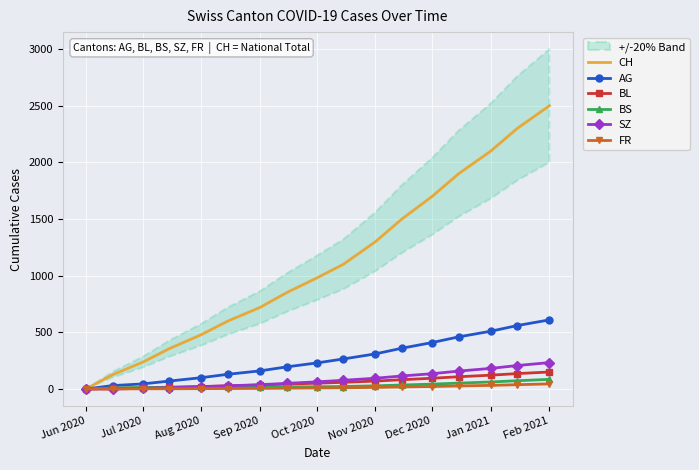

Reading left to right, transcribe all the data shown in this chart.

CH: 1	126	237	356	480	600	720	850	980	1100	1300	1500	1700	1900	2100	2300	2500
AG: 0	30	45	70	100	130	160	195	230	265	310	360	410	460	510	560	610
BL: 0	7	11	16	22	28	35	43	51	59	70	82	95	108	122	136	150
BS: 0	9	12	13	14	15	16	18	20	22	28	35	43	52	62	73	85
SZ: 0	0	6	12	20	28	38	50	63	77	95	115	135	158	182	207	233
FR: 0	0	2	2	3	4	5	7	9	11	14	18	22	27	32	38	45